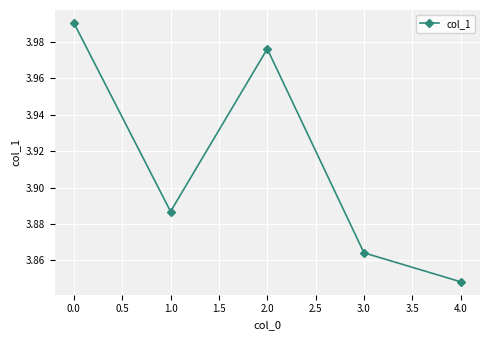

What position from the right is 1.0?

4